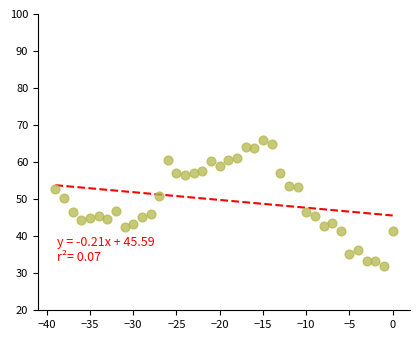

How many data points are displayed?

40